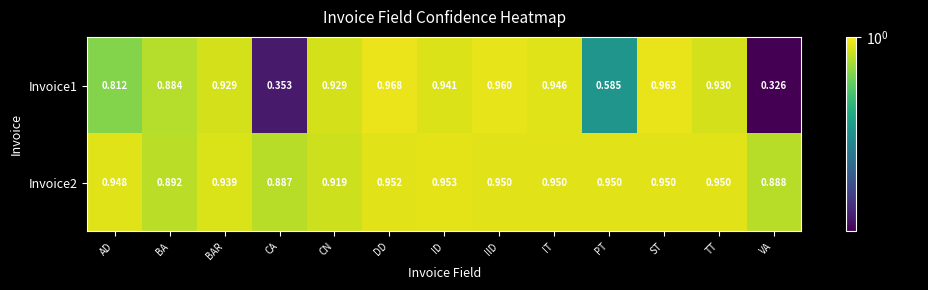

Where is Invoice1 nearest to the value 0?

VA